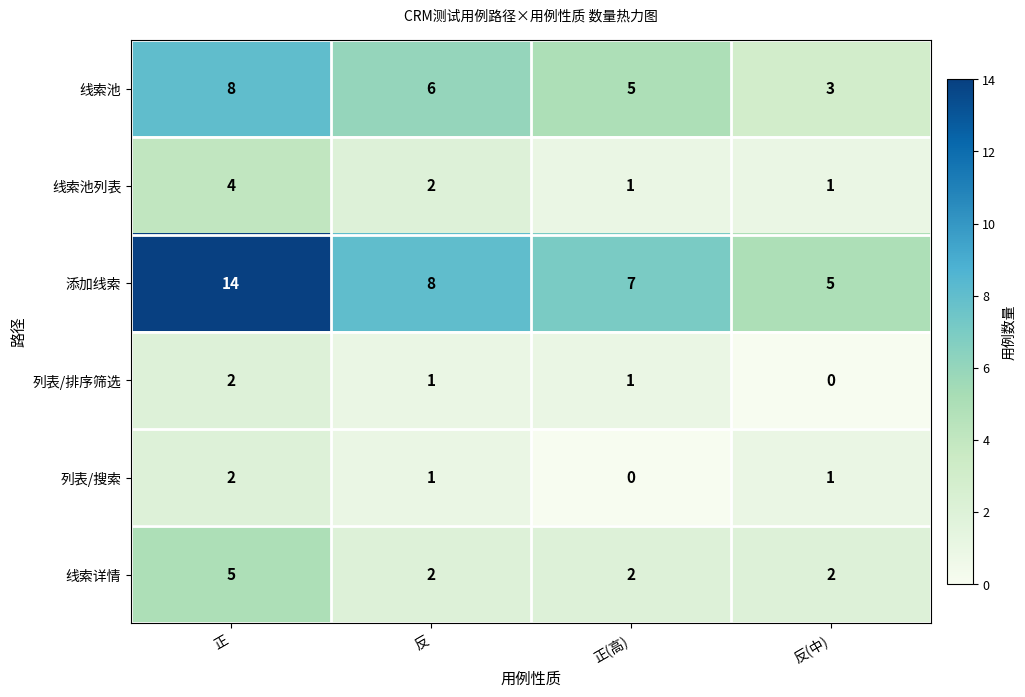

Is it true that 添加线索 equals 12 at 正(高)?

False